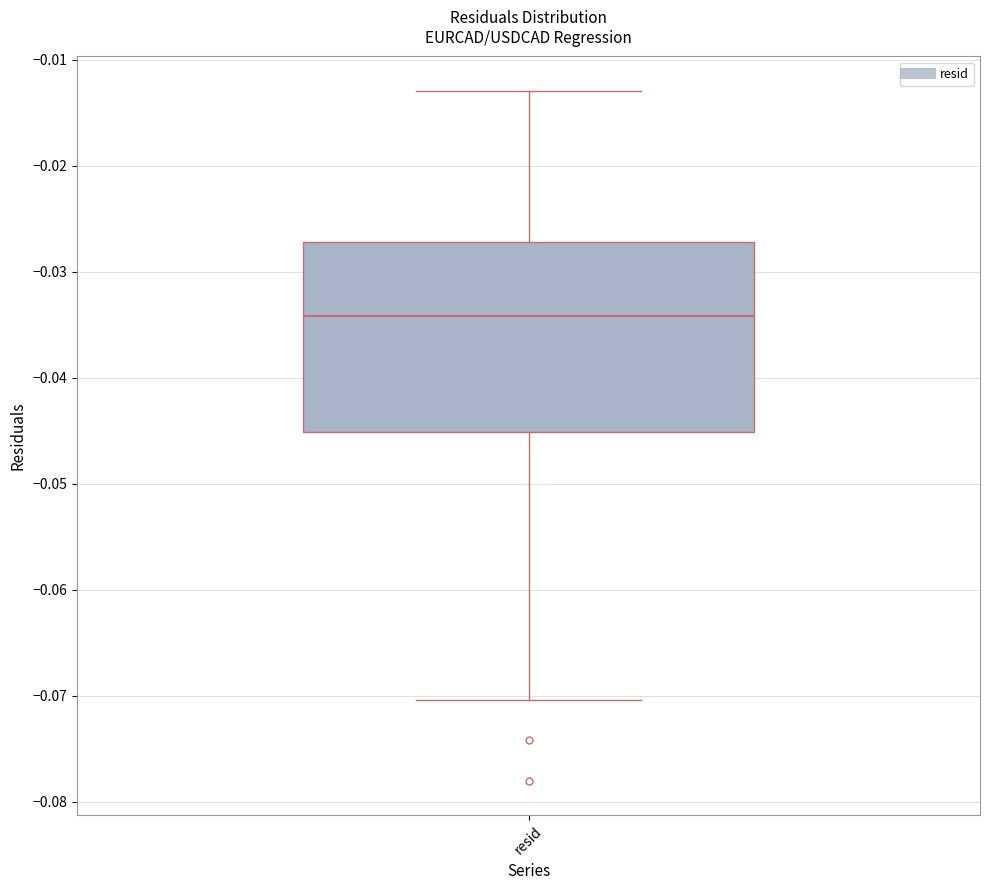

Read this box plot against the y-axis: the position of the median line, the range covered by the box, and the ends of both whiskers. The values are not printed on the chart, so give them approximately, as read against the axis.

median -0.034, box -0.045 to -0.027, whiskers -0.070 to -0.013